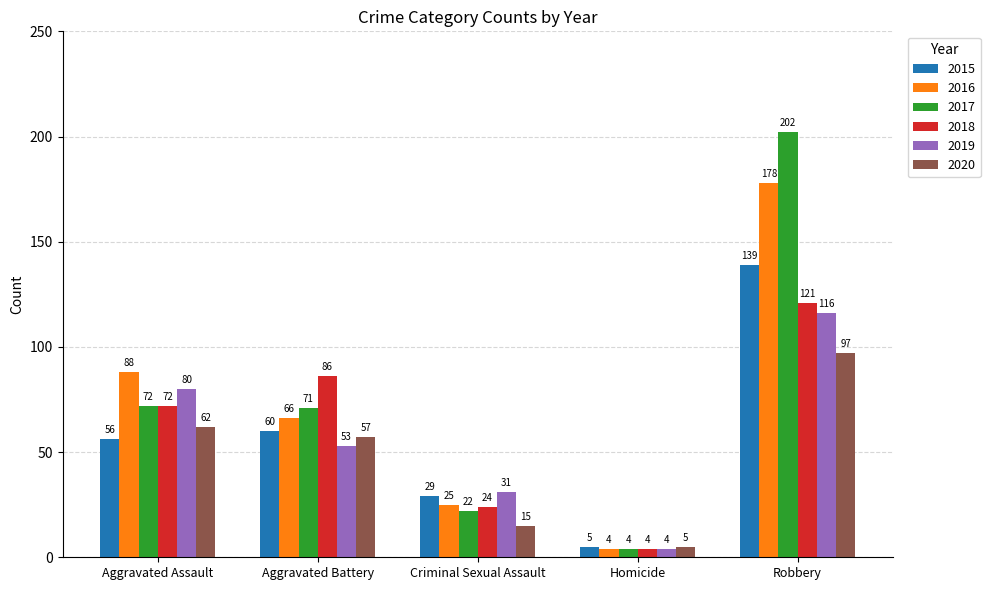

Which series has the largest total across all categories?

2017